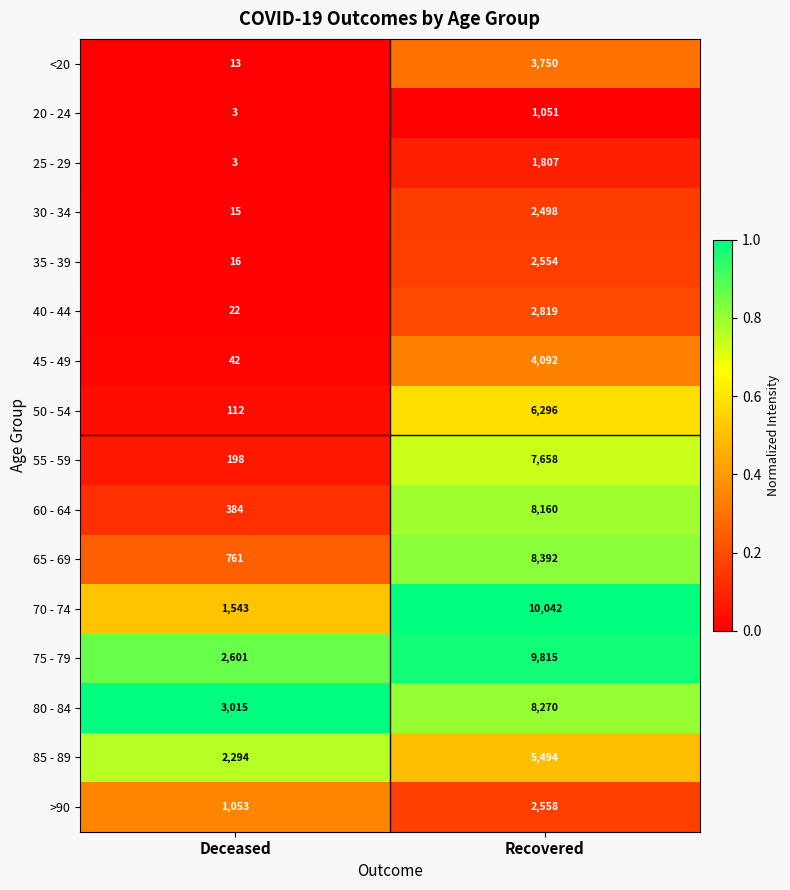

What is the average value of the <20 series?

1882